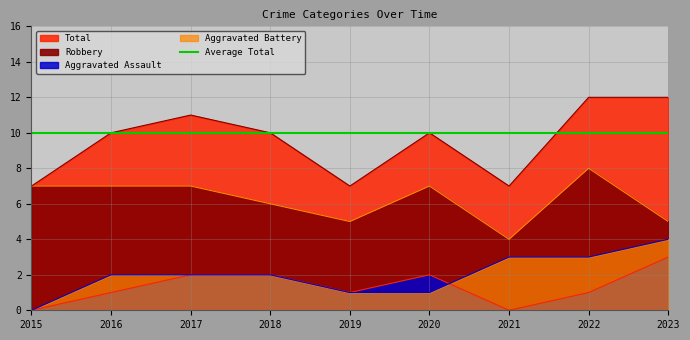

At which category is the sum across all series the highest?

2022